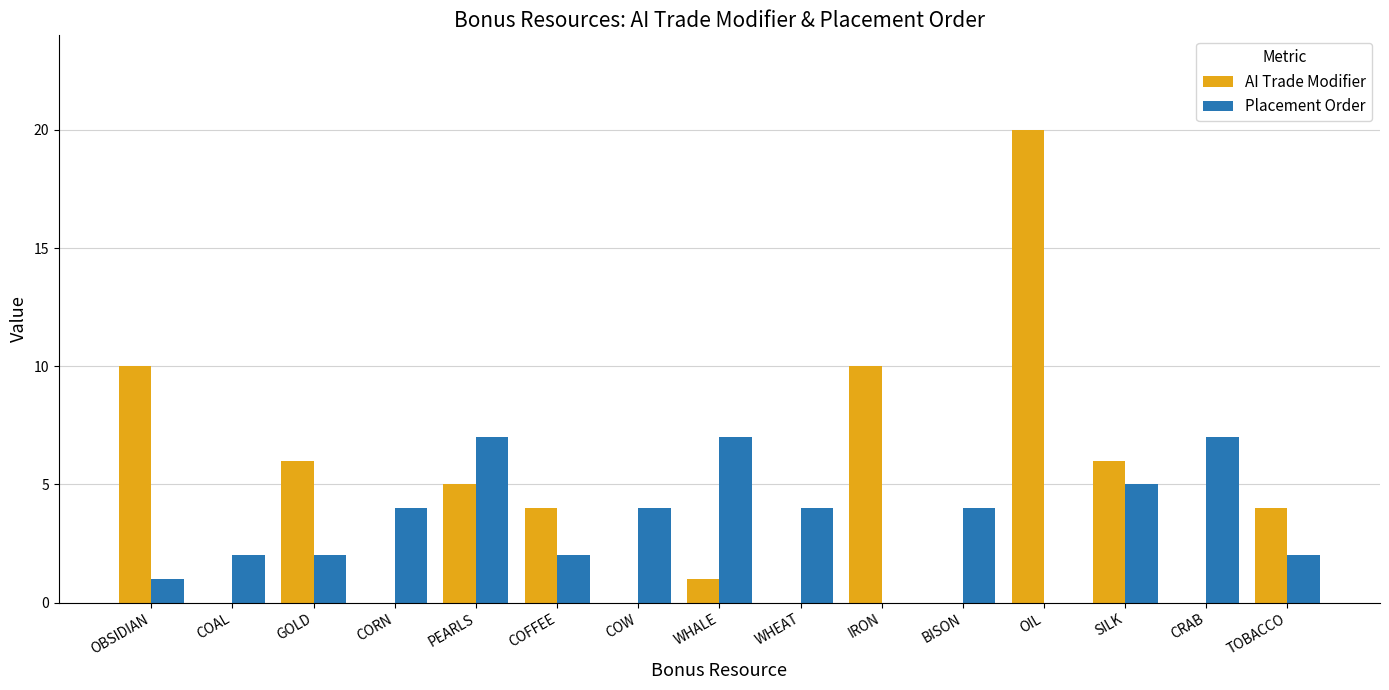

What is the highest value of the Placement Order series?

7